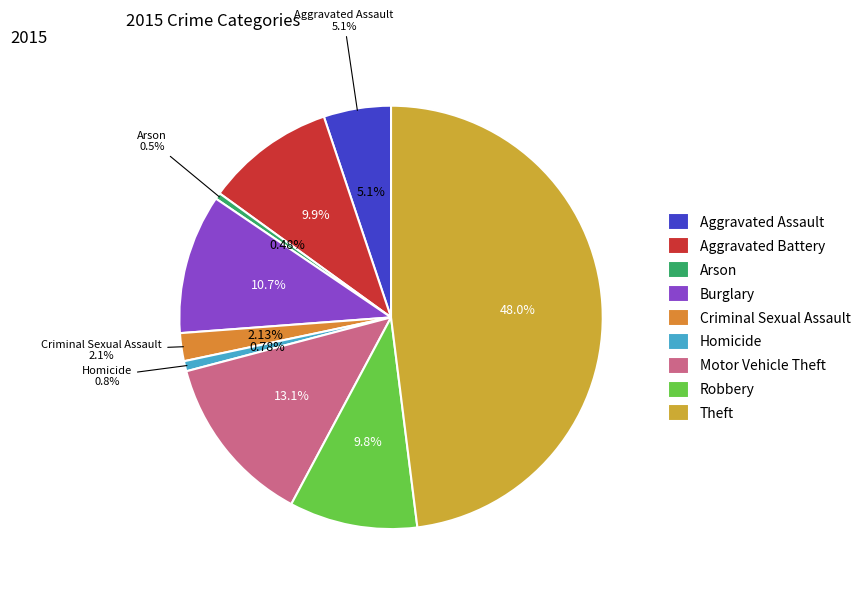

Is the sum of Motor Vehicle Theft and Theft greater than half?

Yes